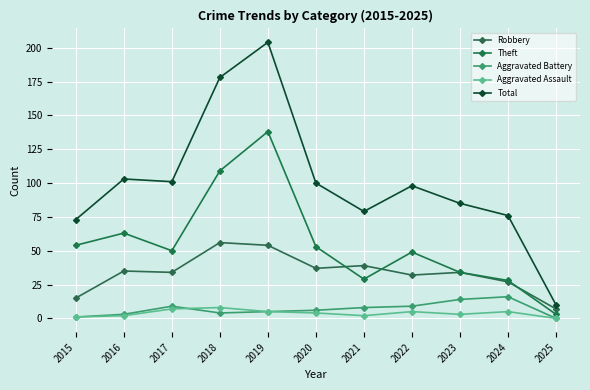

What is the sum of the Theft values at 2022 and 2016?

112